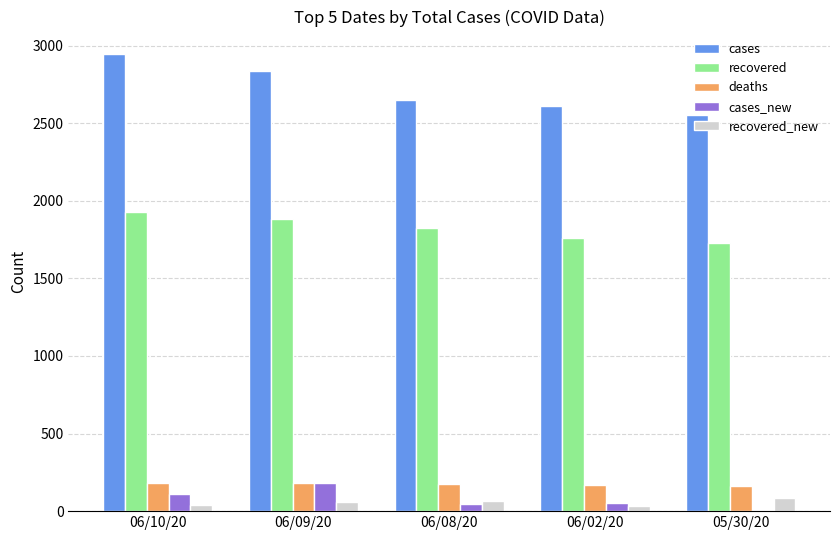

What is the difference between the cases_new values at 06/02/20 and 06/10/20?

57